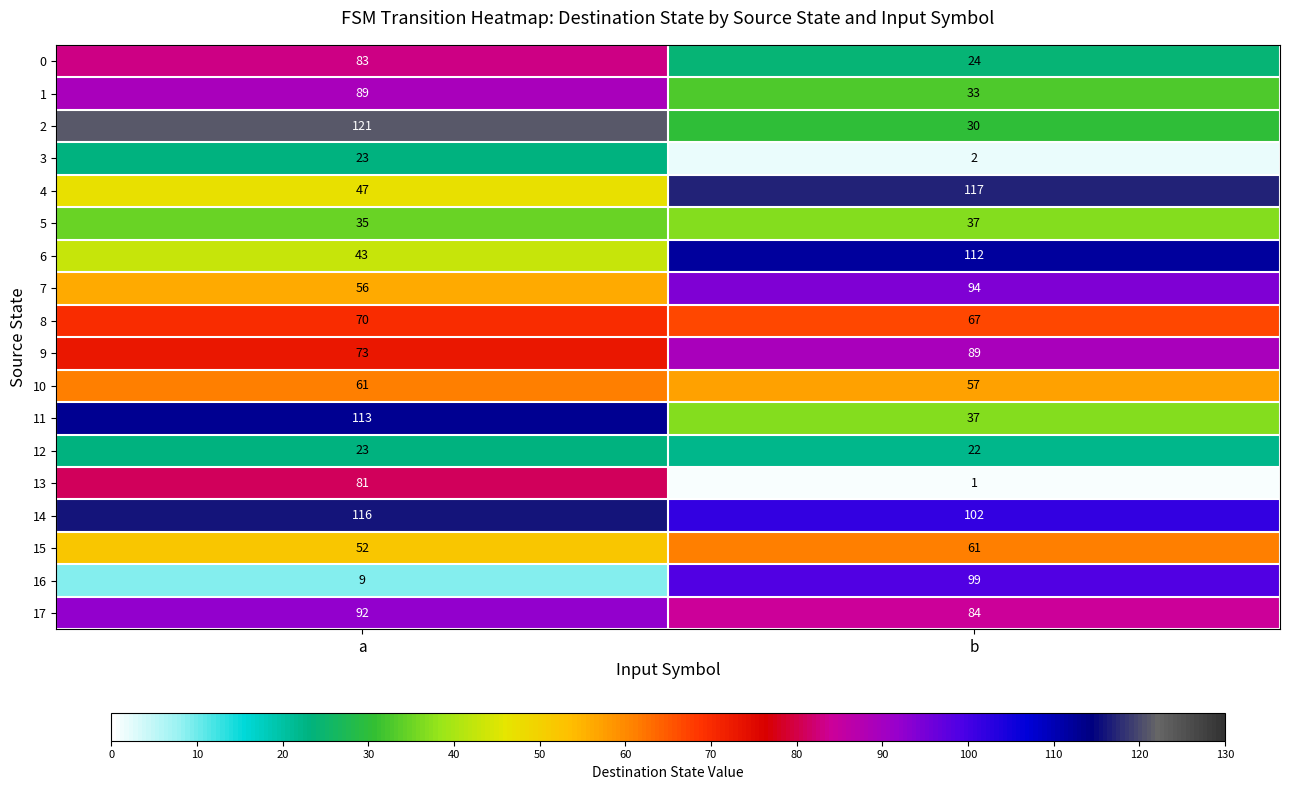

How many categories are shown in the chart?

2